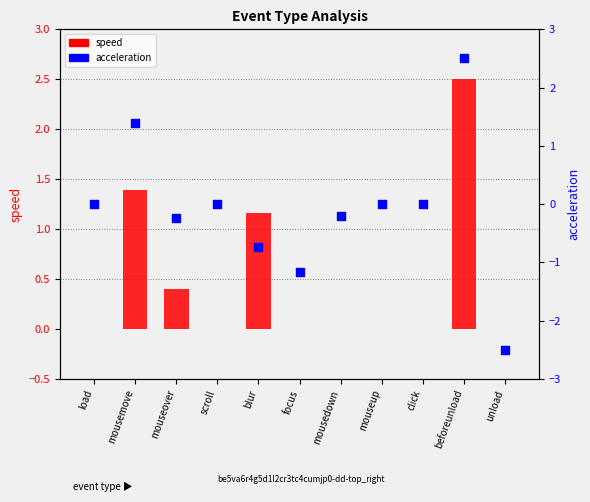

Which series reaches the maximum Y coordinate?

speed